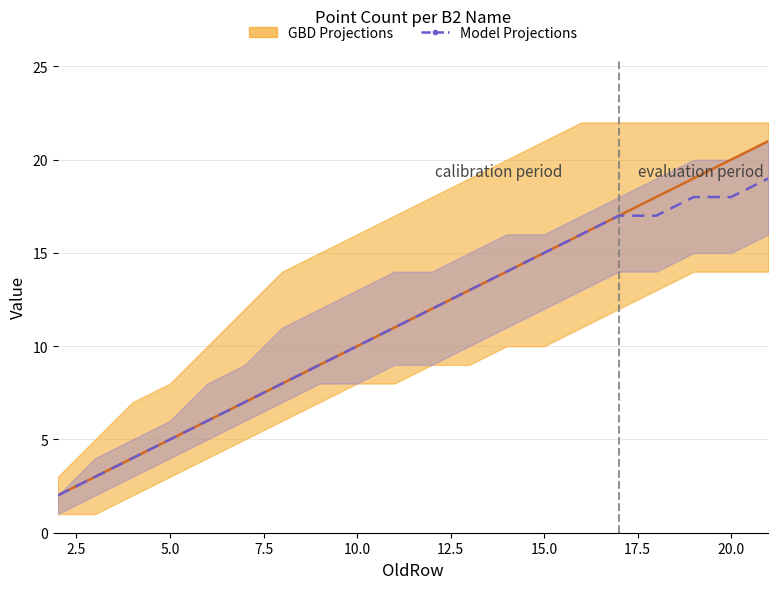

What is the maximum value shown in the chart?

21